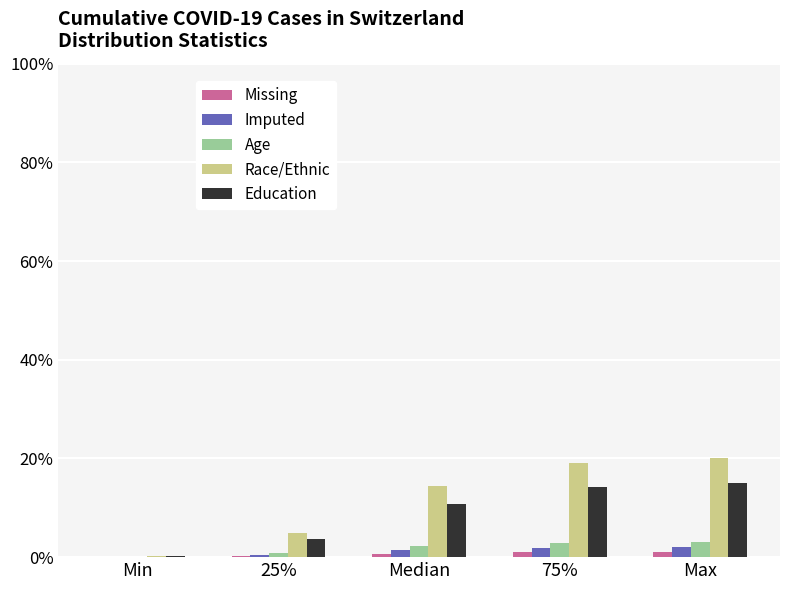

Is the value of Education at 25% greater than the value of Race/Ethnic at Max?

No